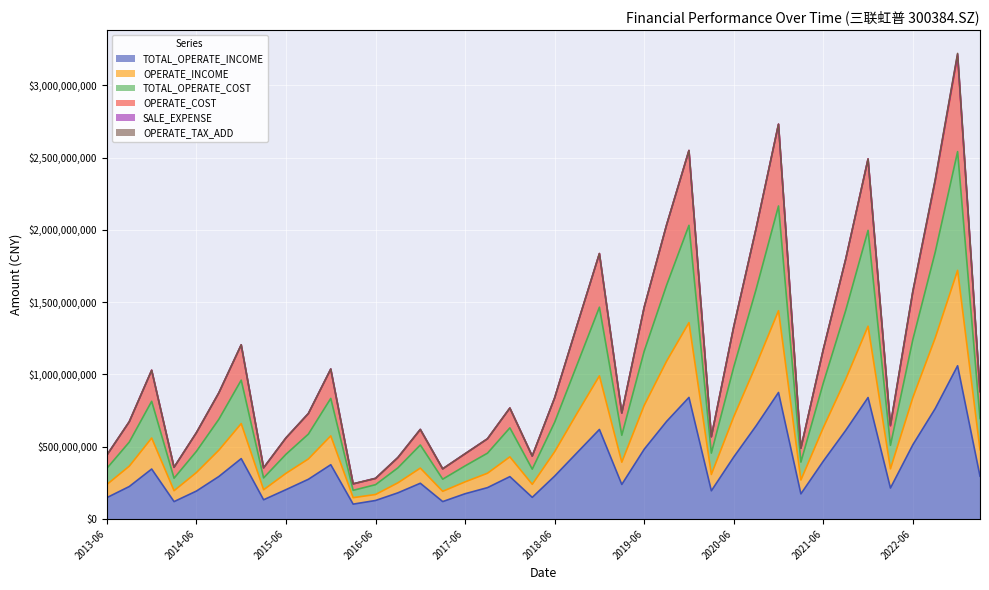

Which has a higher value, 2013-06 or 2018-09?

2018-09